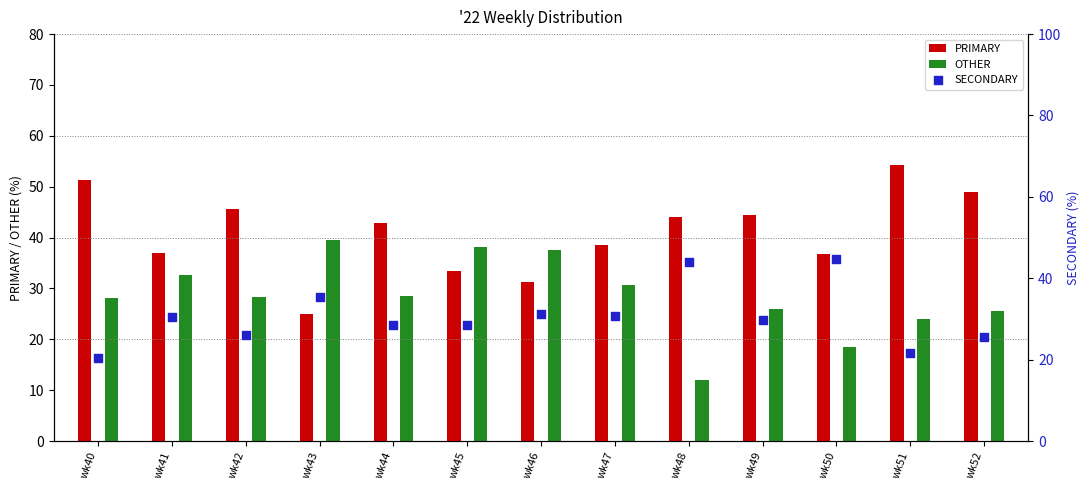

What is the total value across all series at wk52?

100.0